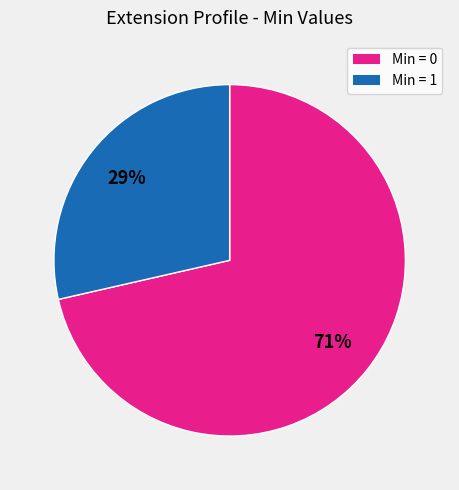

Does Min = 0 represent more than half of the total?

Yes